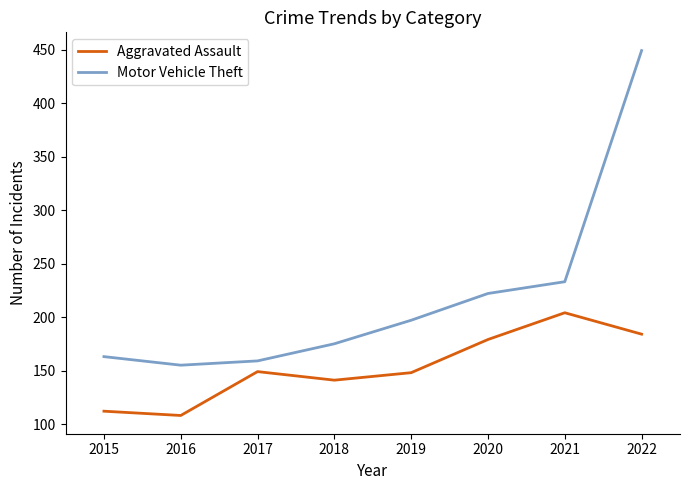

What is the smallest value displayed?

108